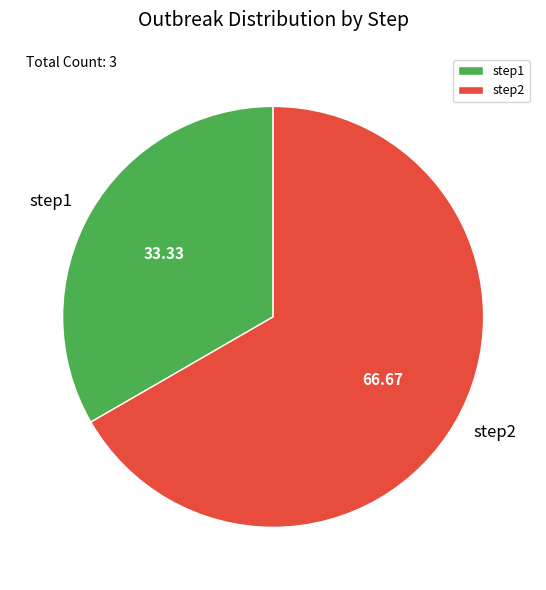

Does step1 represent more than half of the total?

No